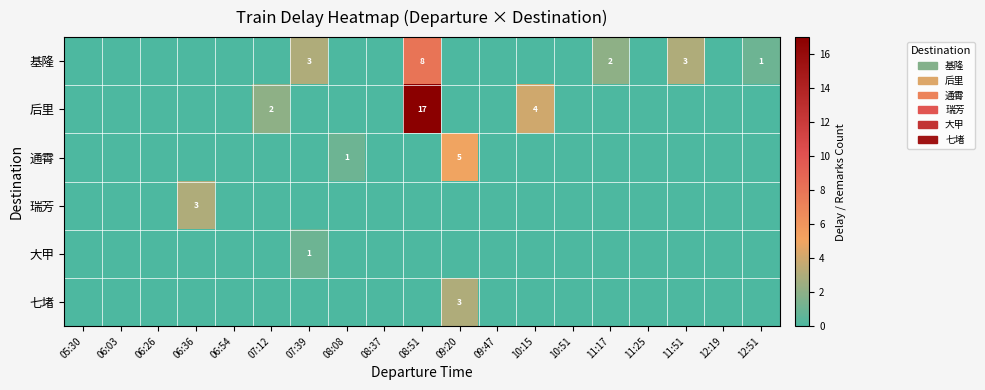

How many values in 七堵 are above zero?

1